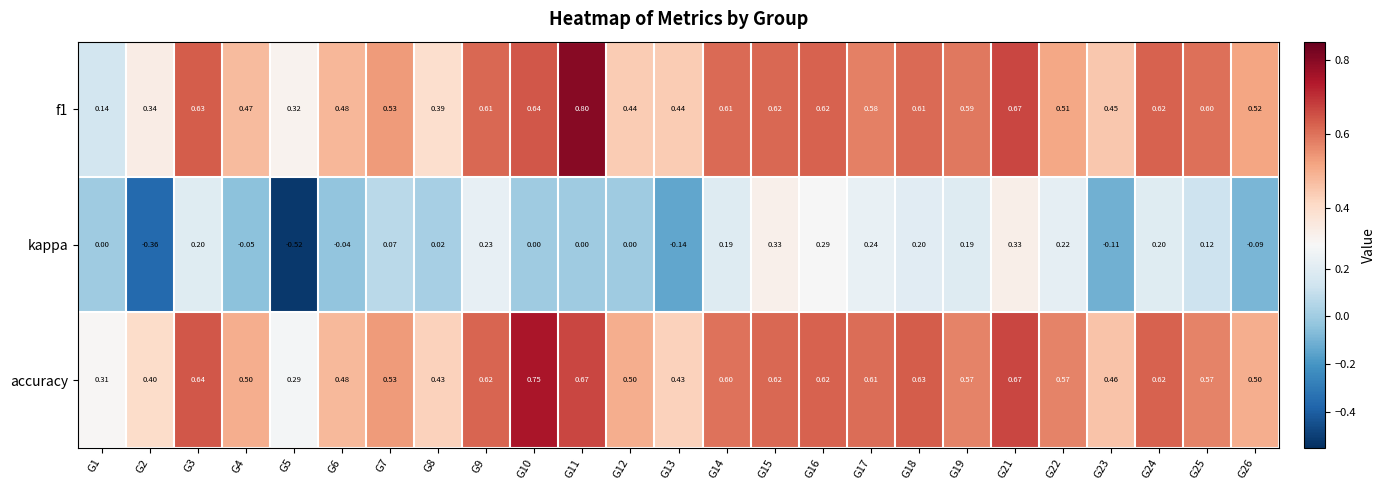

Is the value of f1 at G13 greater than the value of kappa at G3?

Yes